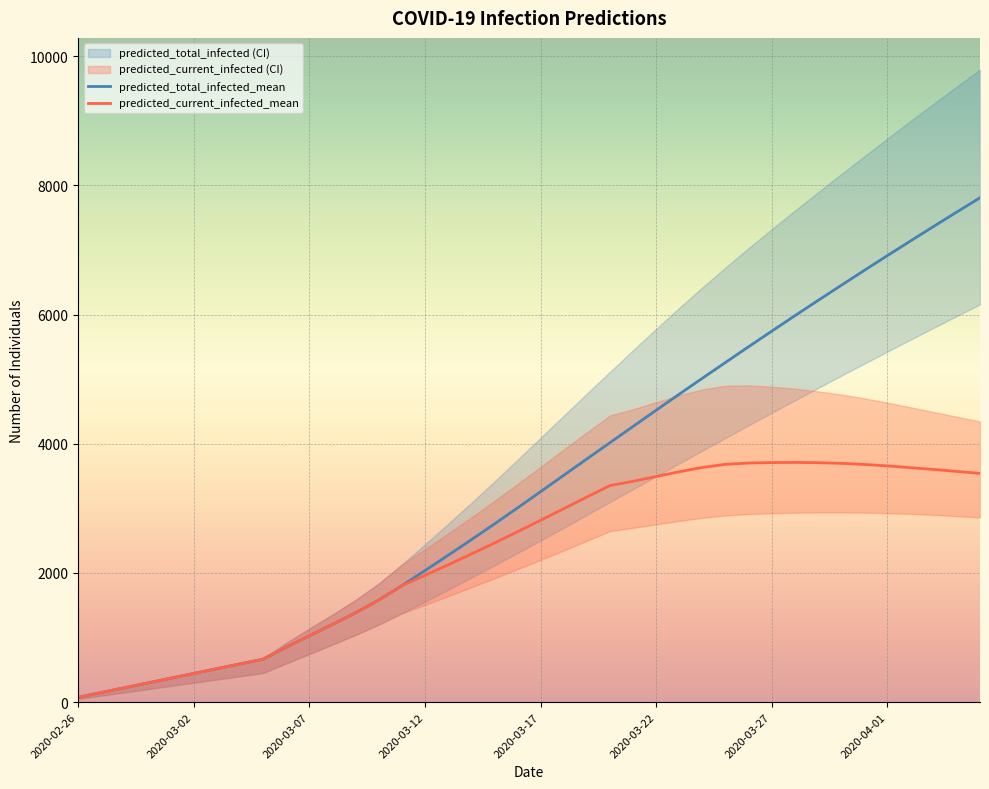

What is the maximum value shown in the chart?

7810